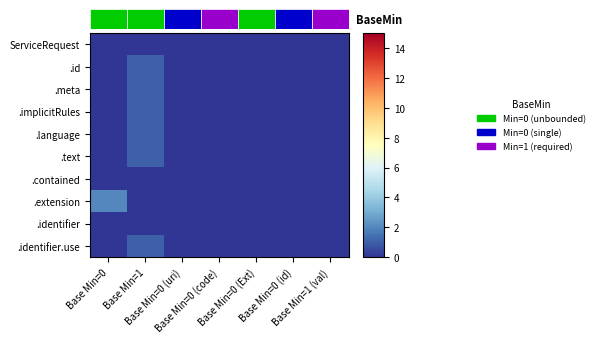

At Base Min=0, list the series in order from largest to smallest.

.extension, ServiceRequest, .id, .meta, .implicitRules, .language, .text, .contained, .identifier, .identifier.use